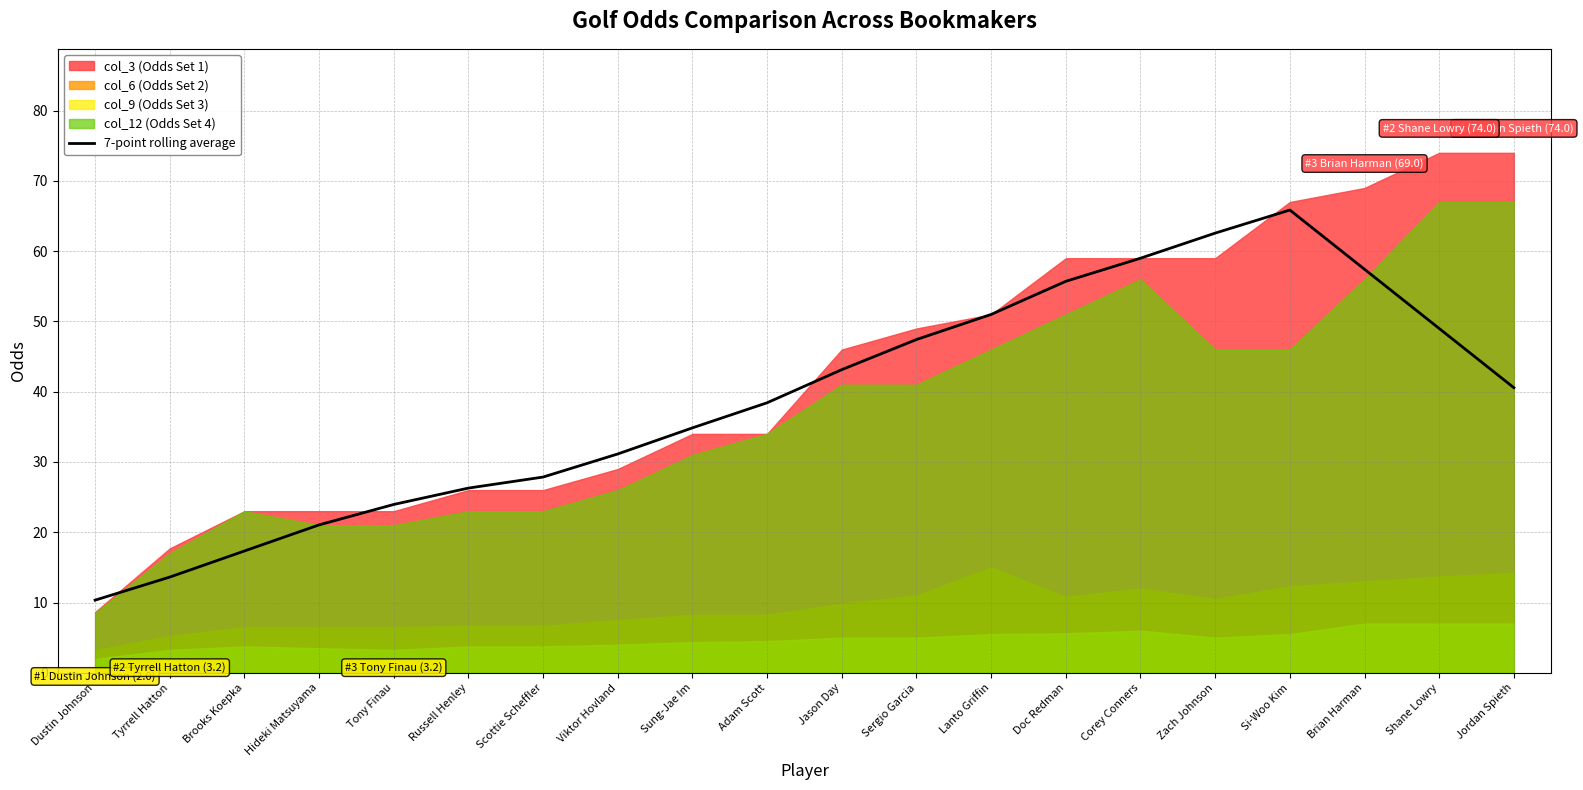

Reading left to right, list all the values displayed in this chart.

10.3	13.6	17.3	21.0	24.0	26.3	27.9	31.1	34.9	38.4	43.1	47.4	51.0	55.7	59.0	62.6	65.9	57.4	49.0	40.6